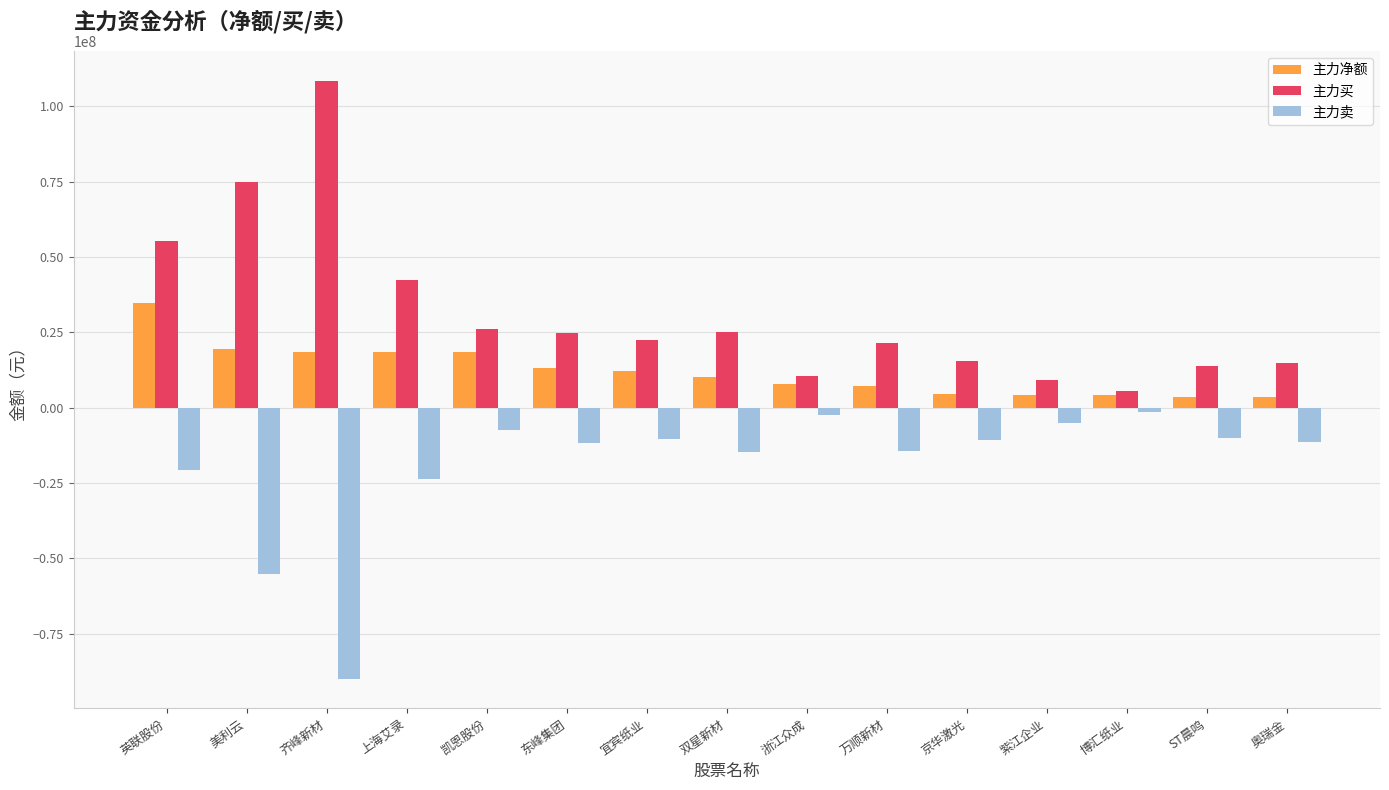

Where does the 主力买 series first go above 22571541?

英联股份